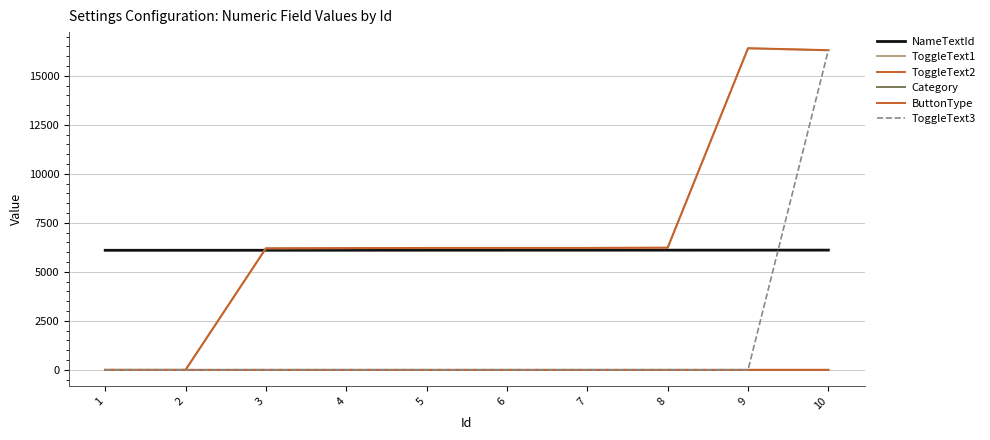

What is the average value of the ToggleText3 series?

1632